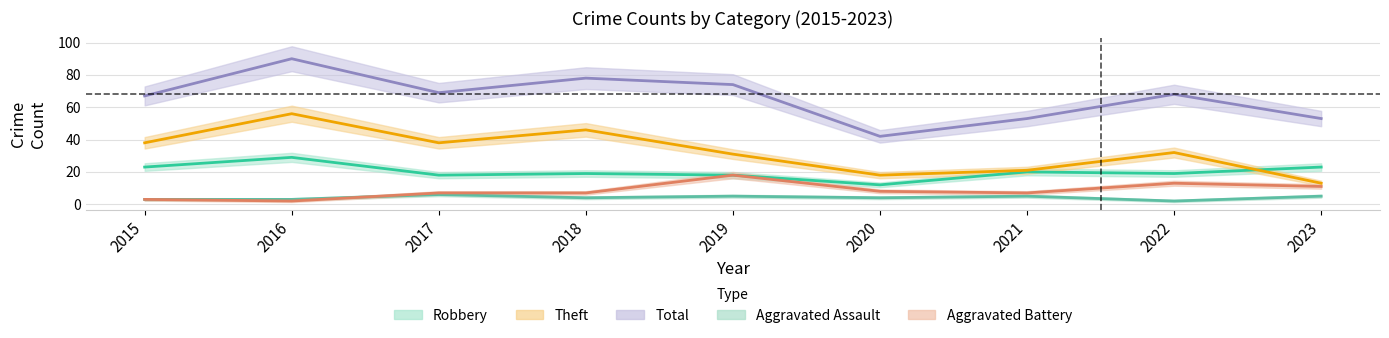

The value of Theft at 2018 is 46. True or false?

True